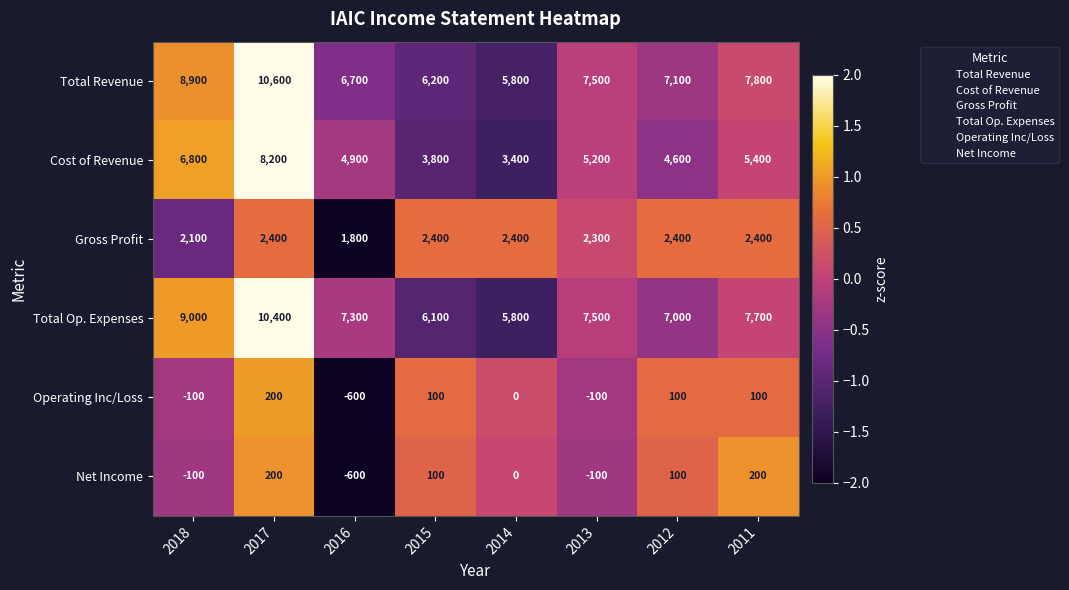

Which label corresponds to the largest value in the chart?

2017